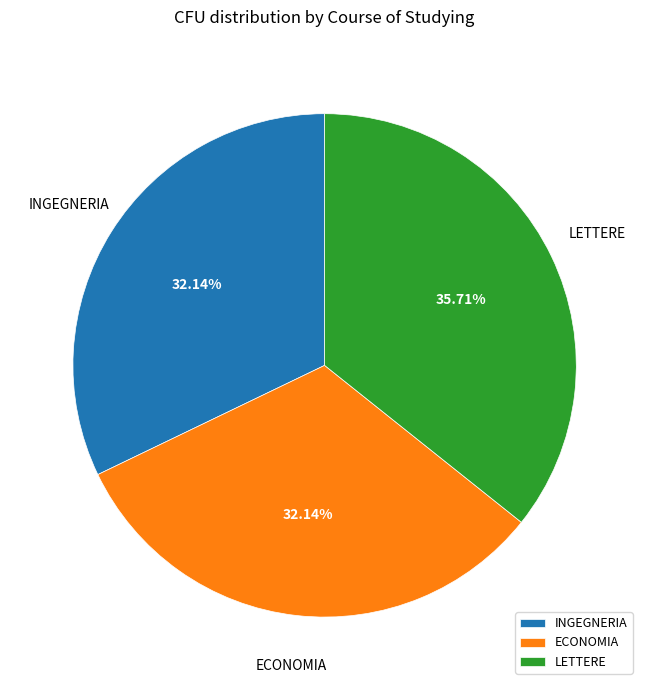

Which category has the biggest portion of the pie?

LETTERE